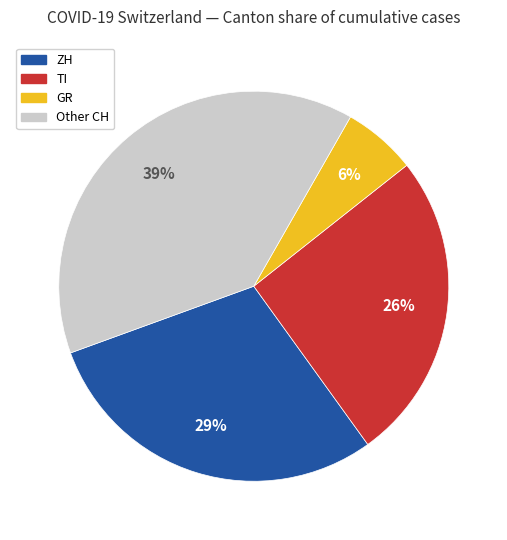

Is there any slice that represents more than half of the pie?

No